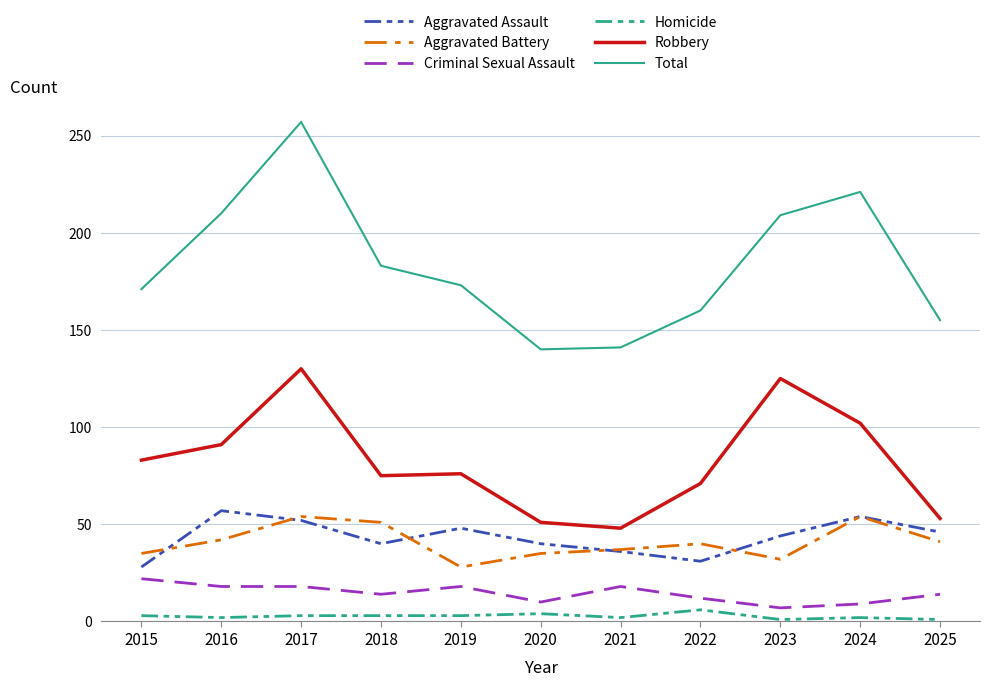

What is the difference between the maximum and minimum values in the Criminal Sexual Assault series?

15